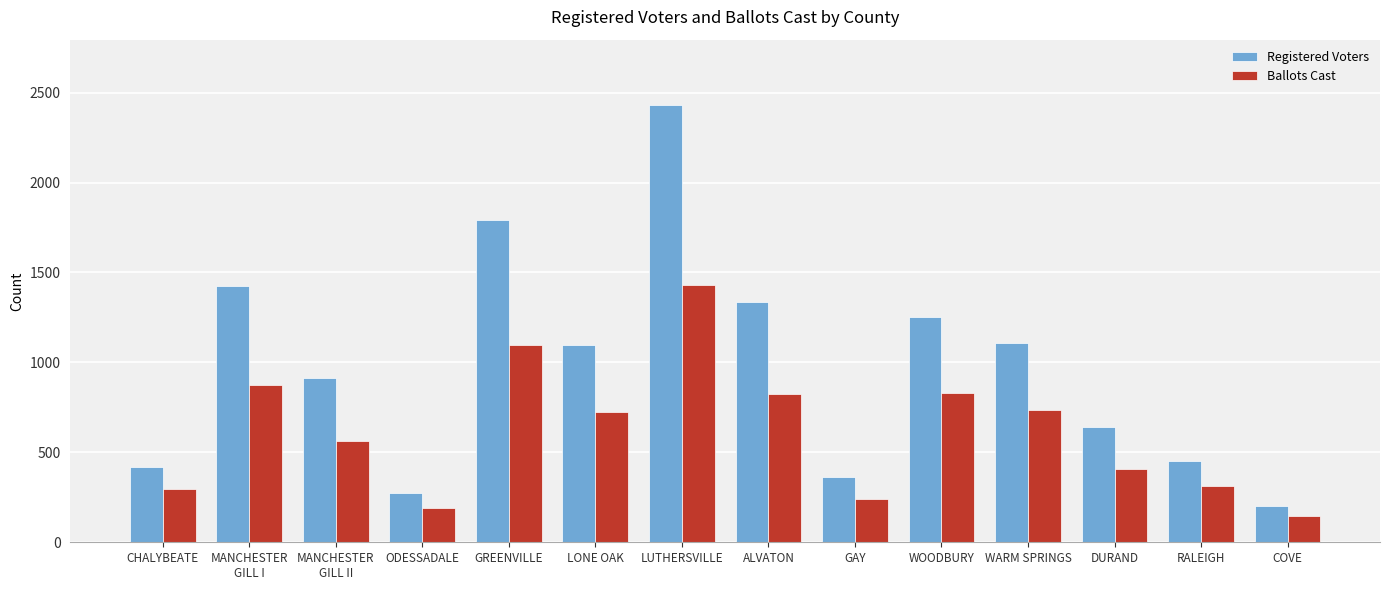

What is the total value across all series at MANCHESTER
GILL II?

1478